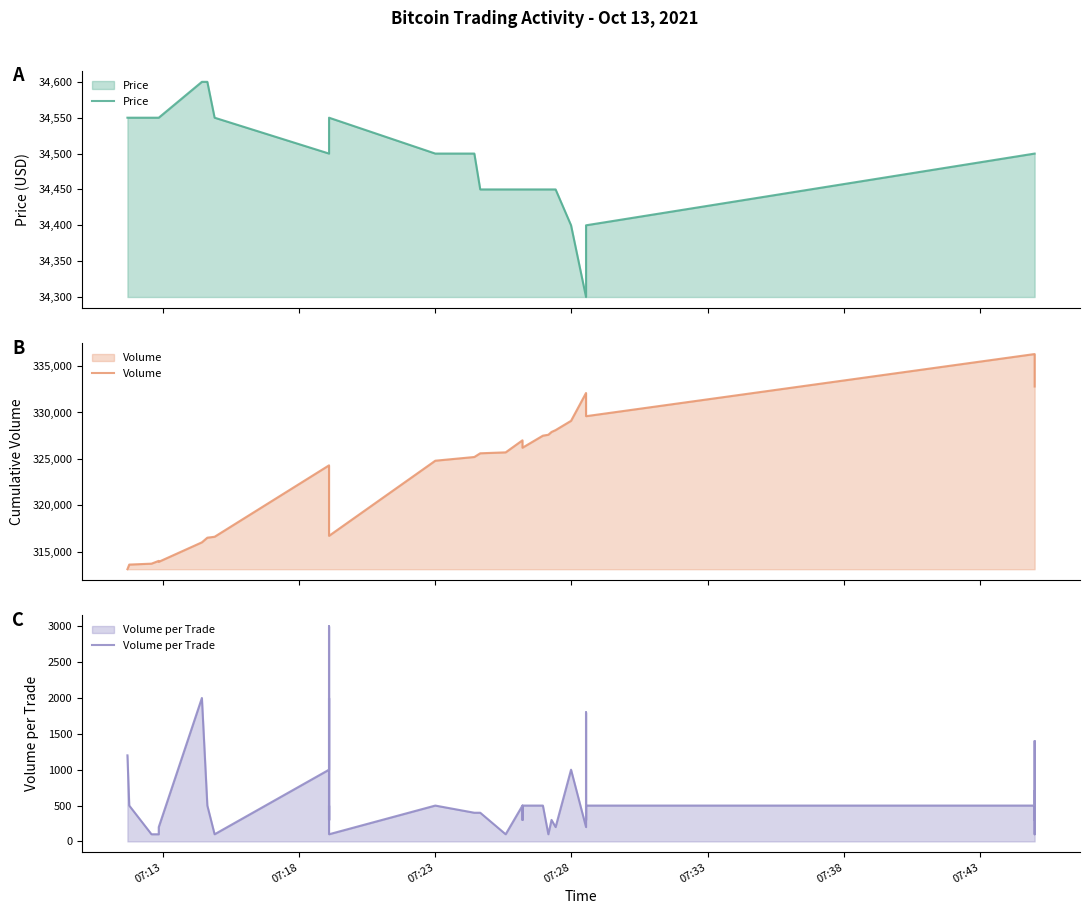

What are all the series names shown in the legend?

Price, Volume, Volume per Trade